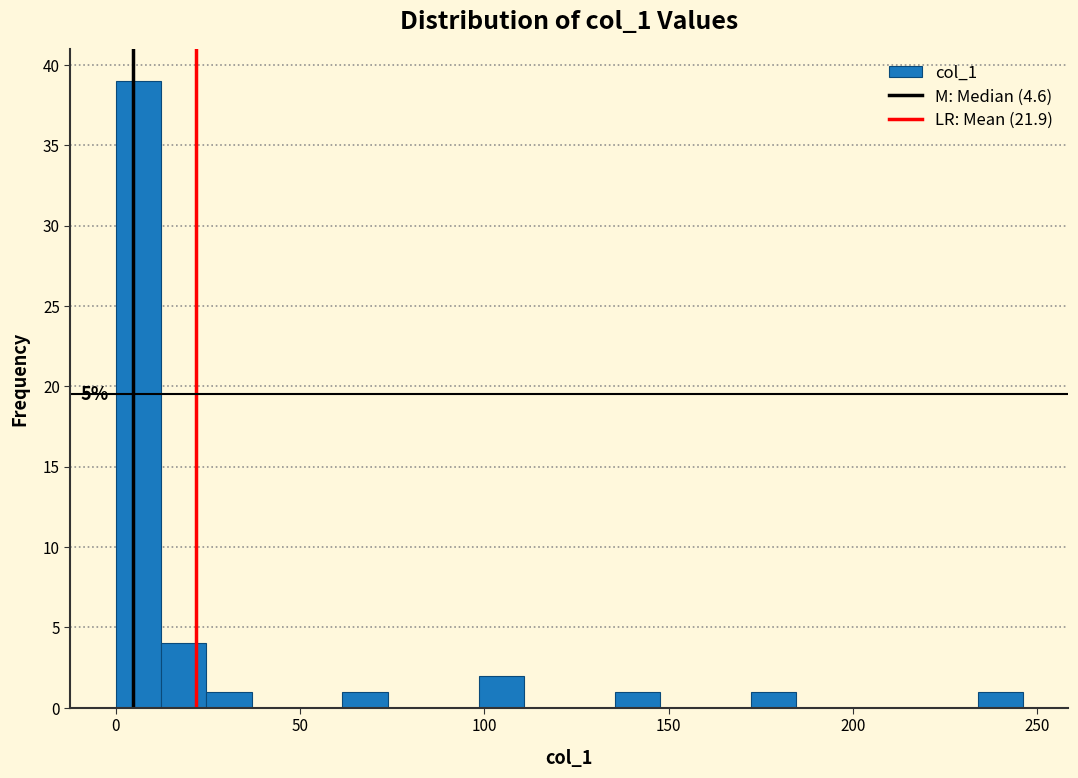

Around what value on the x-axis is the tallest bar? Give the approximate position of its centre, as read against the axis.

5